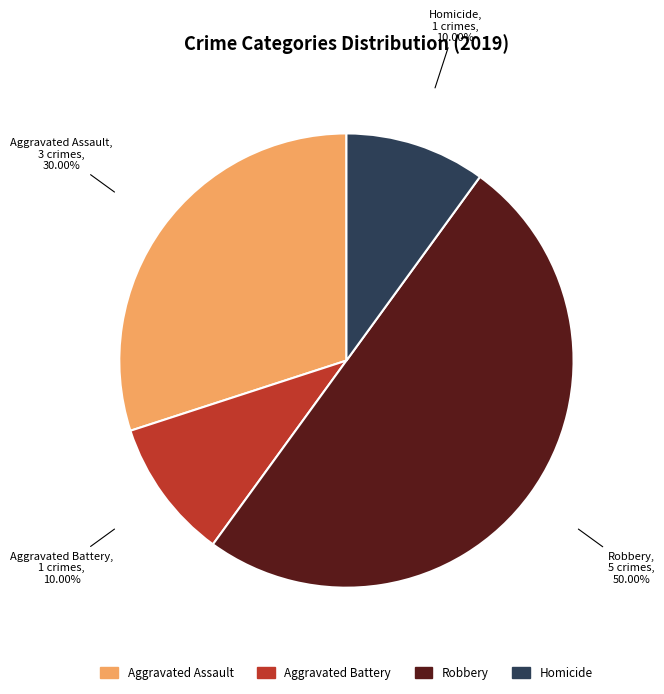

To the nearest percent, what is the combined percentage of Aggravated Battery and Robbery?

60%